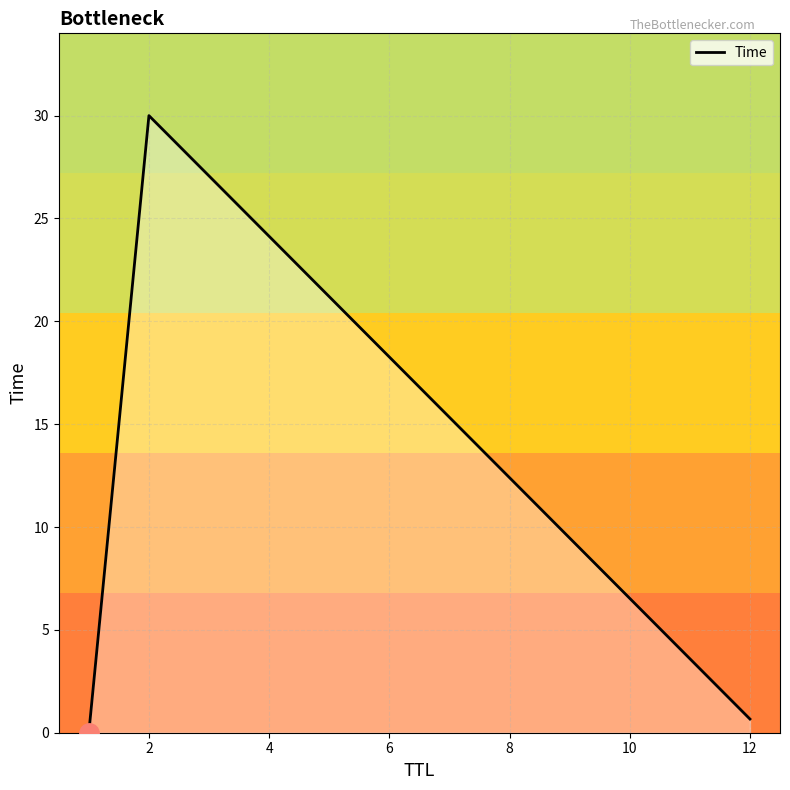

Does the chart display data point markers on the line(s)?

No